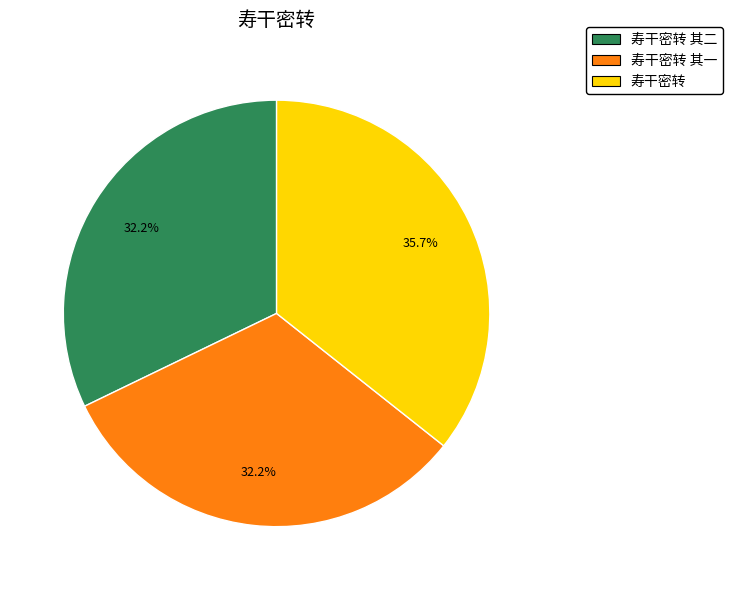

What is the largest slice in the pie chart?

寿干密转